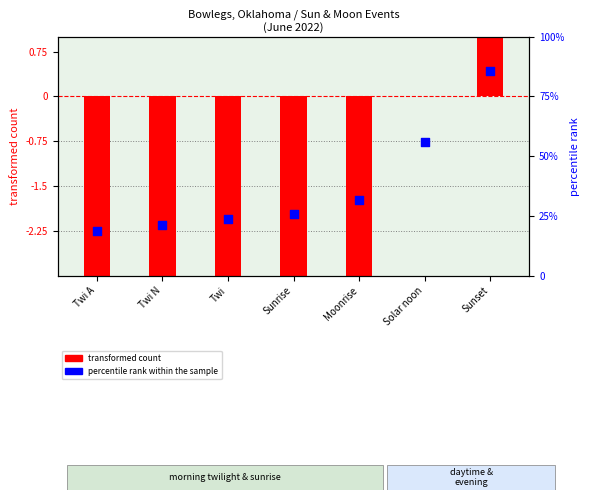

Which series contains the highest Y value?

percentile rank within the sample